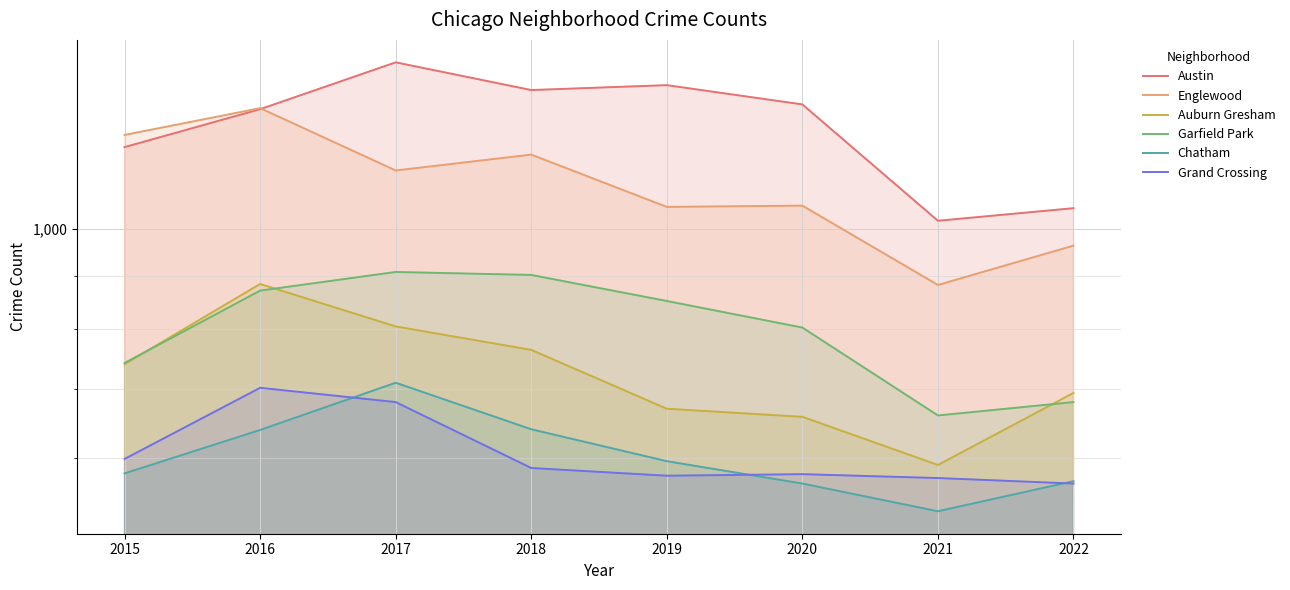

In Auburn Gresham, how many points are lower than both neighbors (excluding endpoints)?

1